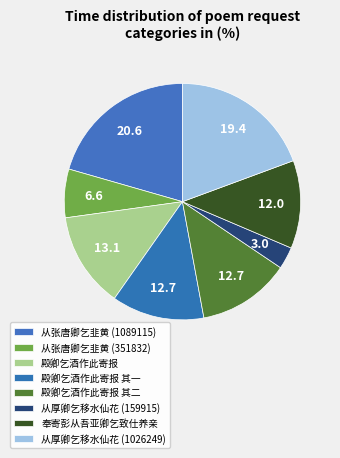

Count the number of slices in the pie.

8